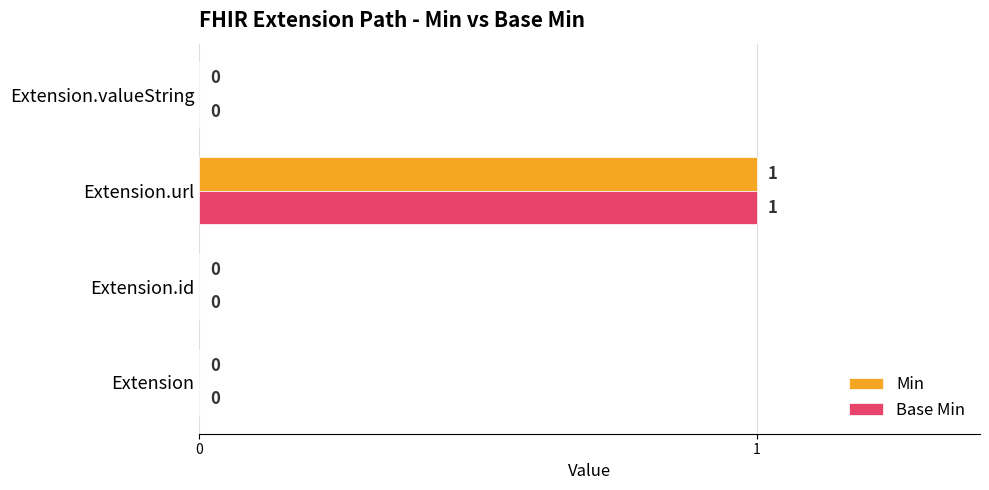

What is the maximum value for Base Min?

1